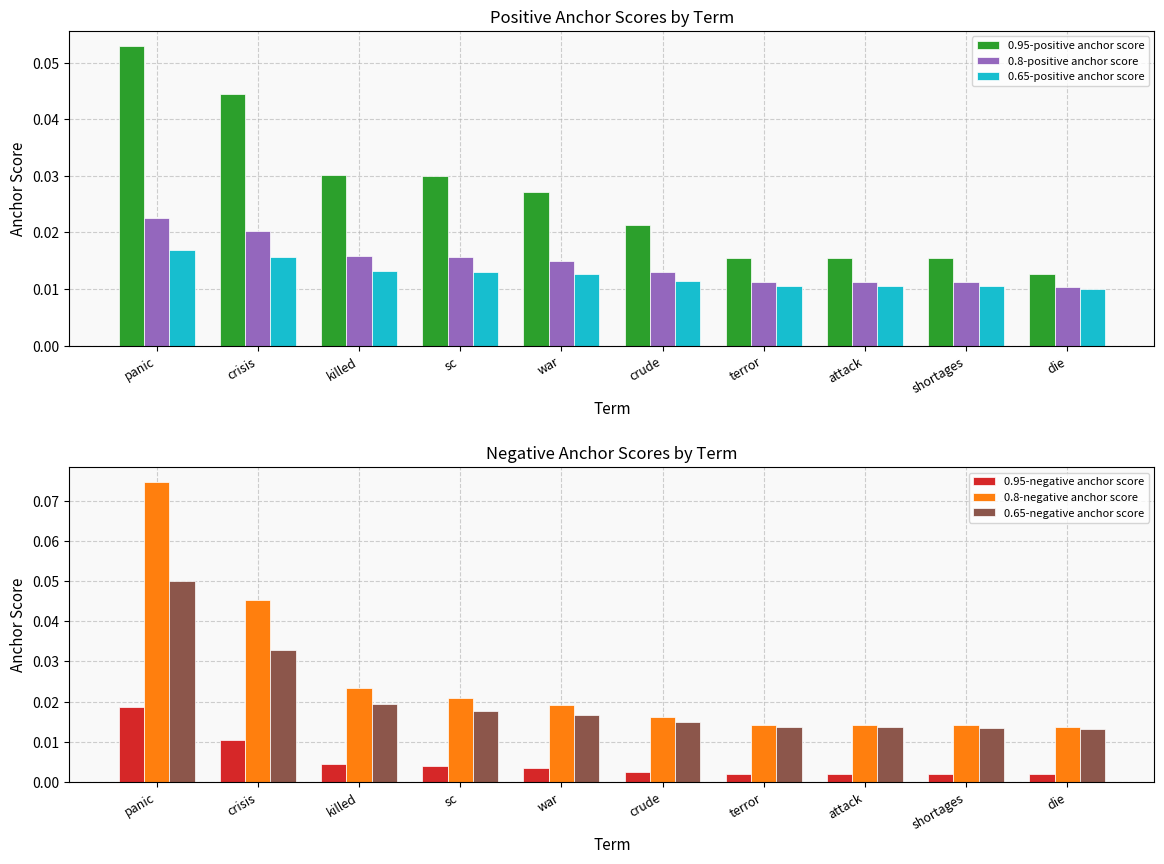

Reading left to right, list all the values displayed in this chart.

0.95-positive anchor score: panic=0.1	crisis=0.0	killed=0.0	sc=0.0	war=0.0	crude=0.0	terror=0.0	attack=0.0	shortages=0.0	die=0.0
0.8-positive anchor score: panic=0.0	crisis=0.0	killed=0.0	sc=0.0	war=0.0	crude=0.0	terror=0.0	attack=0.0	shortages=0.0	die=0.0
0.65-positive anchor score: panic=0.0	crisis=0.0	killed=0.0	sc=0.0	war=0.0	crude=0.0	terror=0.0	attack=0.0	shortages=0.0	die=0.0
0.95-negative anchor score: panic=0.0	crisis=0.0	killed=0.0	sc=0.0	war=0.0	crude=0.0	terror=0.0	attack=0.0	shortages=0.0	die=0.0
0.8-negative anchor score: panic=0.1	crisis=0.0	killed=0.0	sc=0.0	war=0.0	crude=0.0	terror=0.0	attack=0.0	shortages=0.0	die=0.0
0.65-negative anchor score: panic=0.1	crisis=0.0	killed=0.0	sc=0.0	war=0.0	crude=0.0	terror=0.0	attack=0.0	shortages=0.0	die=0.0